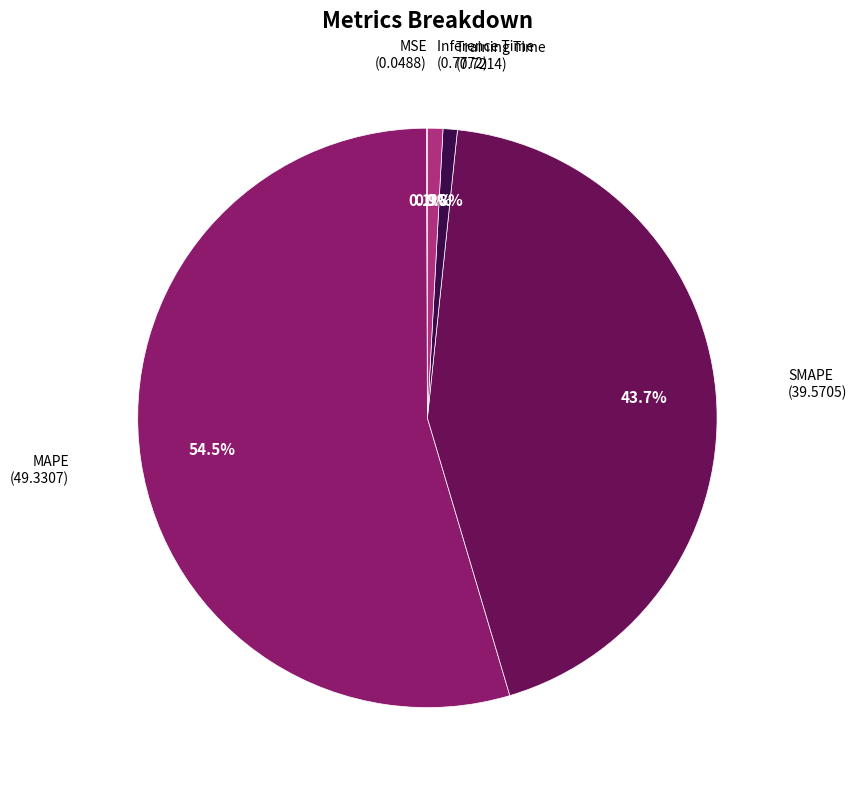

Does any single category account for the majority?

Yes